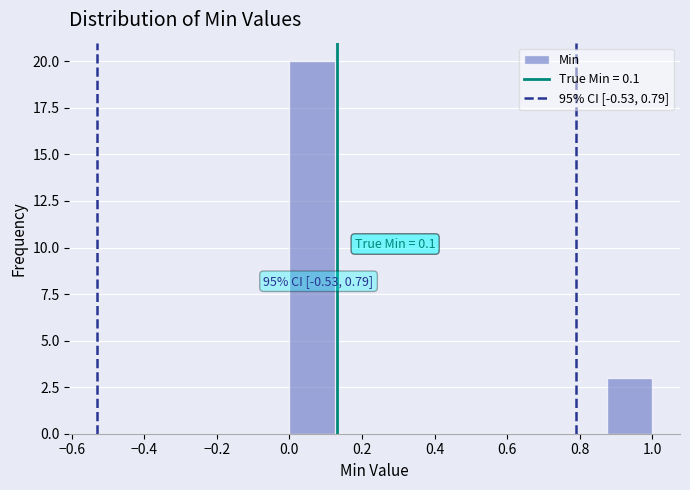

Over which range of the x-axis is the bar tallest?

0.000 to 0.125